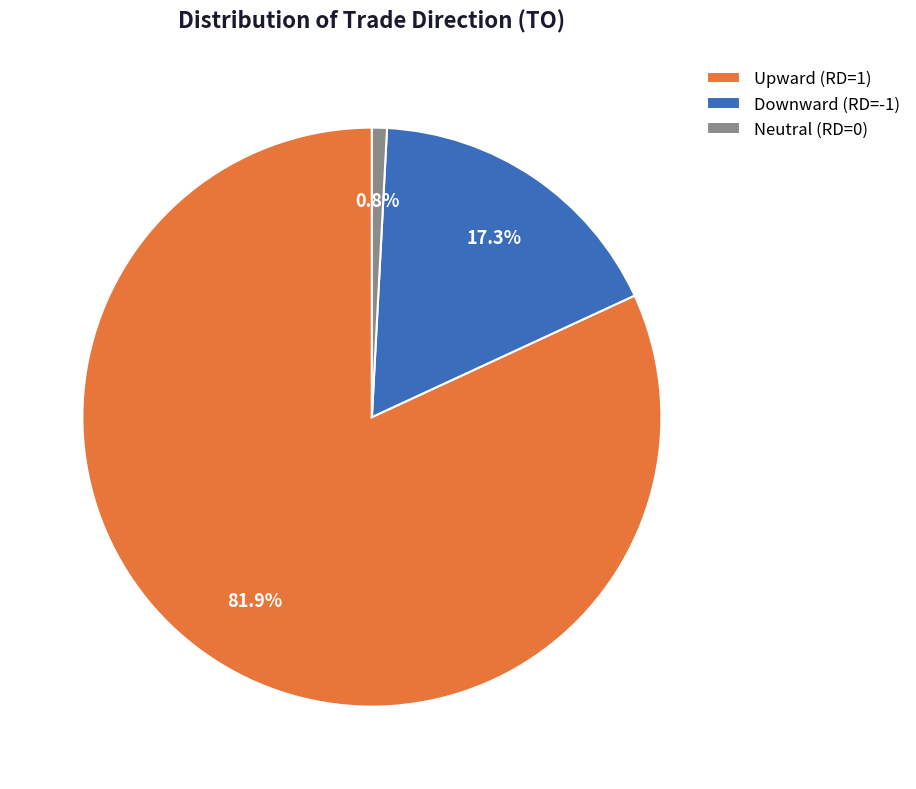

Count the number of slices in the pie.

3